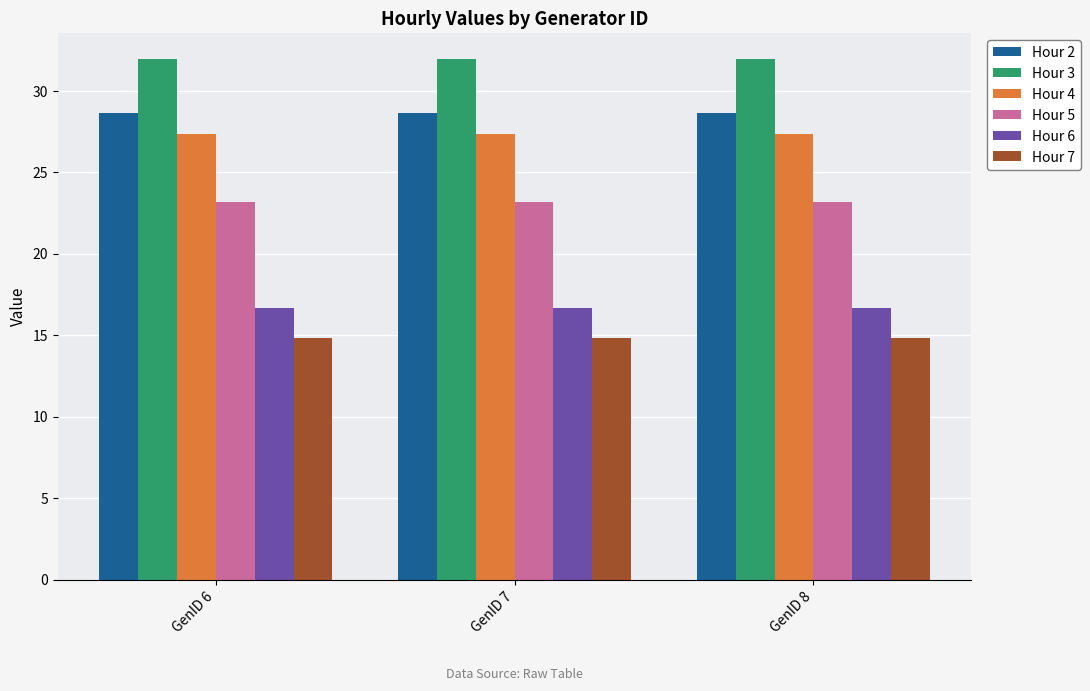

Reading left to right, list all the values displayed in this chart.

Hour 2: 28.6	28.6	28.6
Hour 3: 31.9	31.9	31.9
Hour 4: 27.3	27.3	27.3
Hour 5: 23.2	23.2	23.2
Hour 6: 16.7	16.7	16.7
Hour 7: 14.9	14.9	14.9